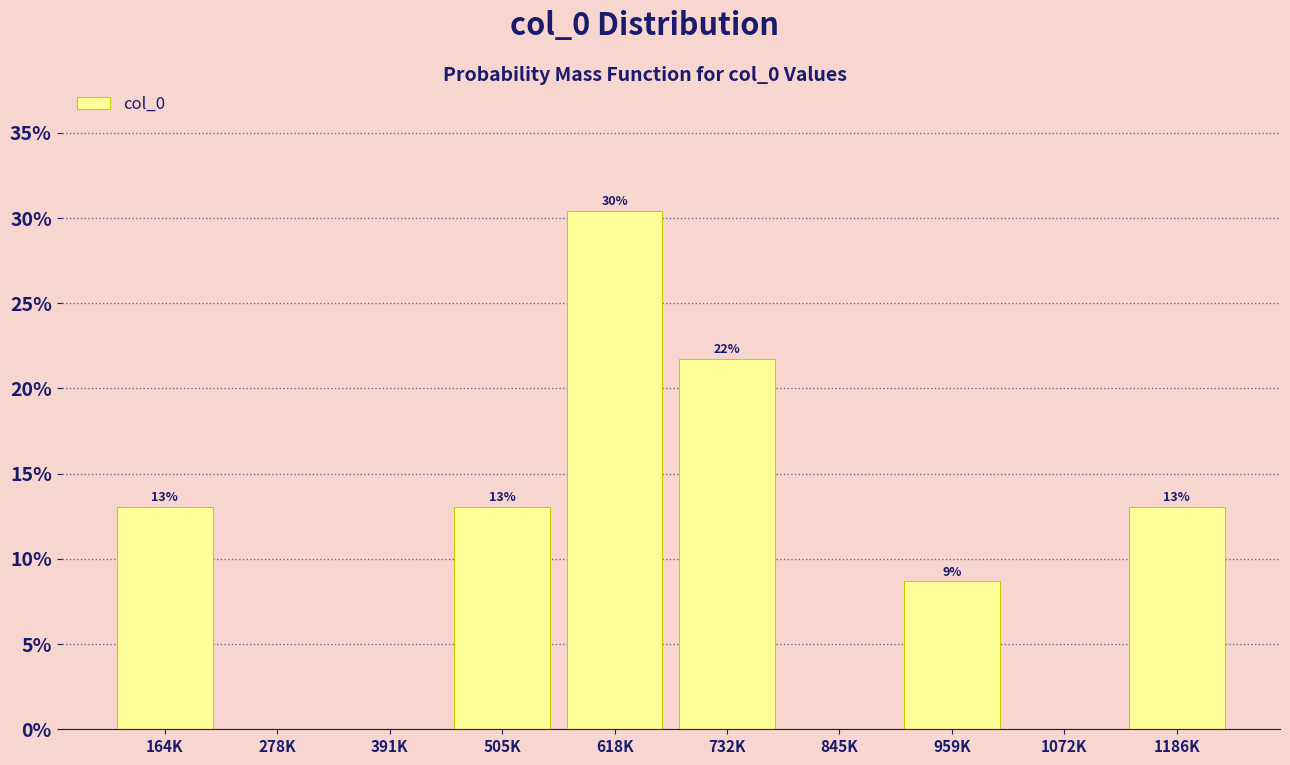

Is it true that the value at 1072K is 0.0?

True